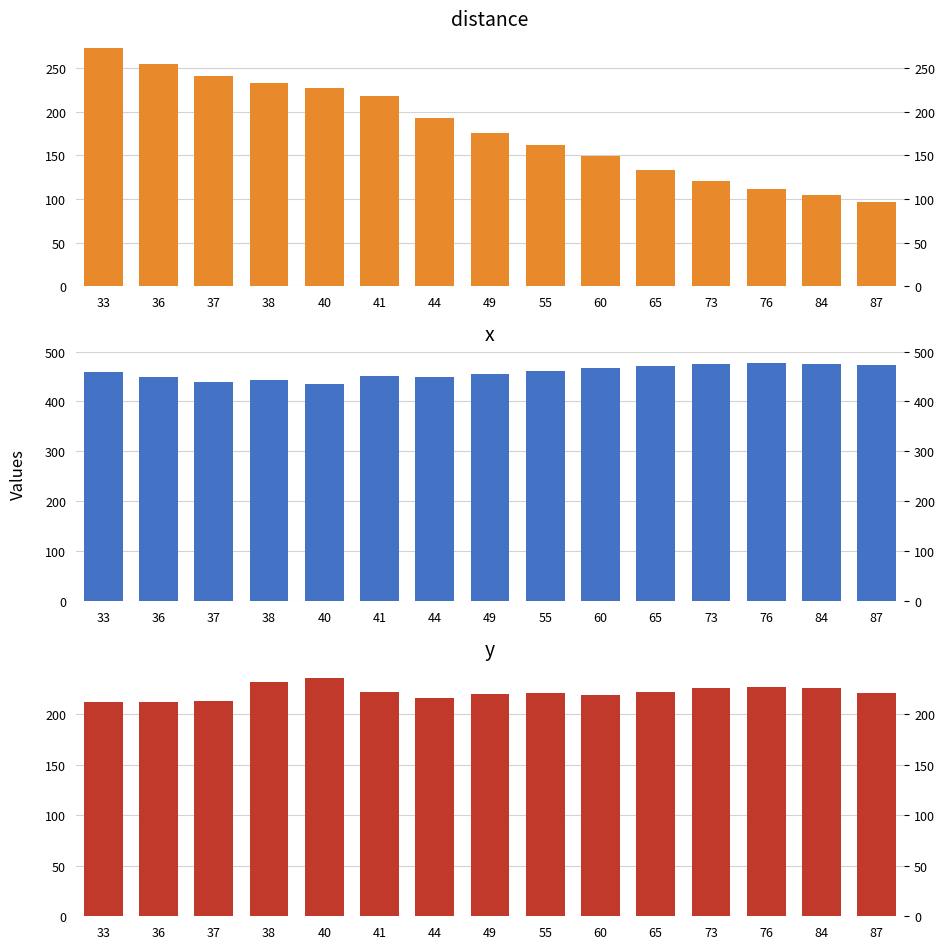

What is the difference between the y values at 73 and 65?

4.0